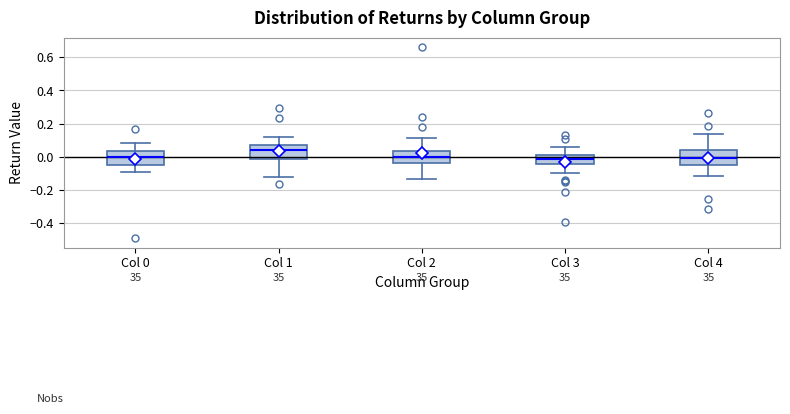

Reading left to right, read every box against the y-axis: the position of its median line, the range the box covers, and the ends of its whiskers. The values are not printed on the chart, so give them approximately, as read against the axis.

Col 0: median 0.00, box -0.04 to 0.04, whiskers -0.10 to 0.08
Col 1: median 0.04, box -0.02 to 0.08, whiskers -0.12 to 0.12
Col 2: median 0.00, box -0.04 to 0.04, whiskers -0.14 to 0.12
Col 3: median -0.02, box -0.04 to 0.02, whiskers -0.10 to 0.06
Col 4: median 0.00, box -0.04 to 0.04, whiskers -0.12 to 0.14